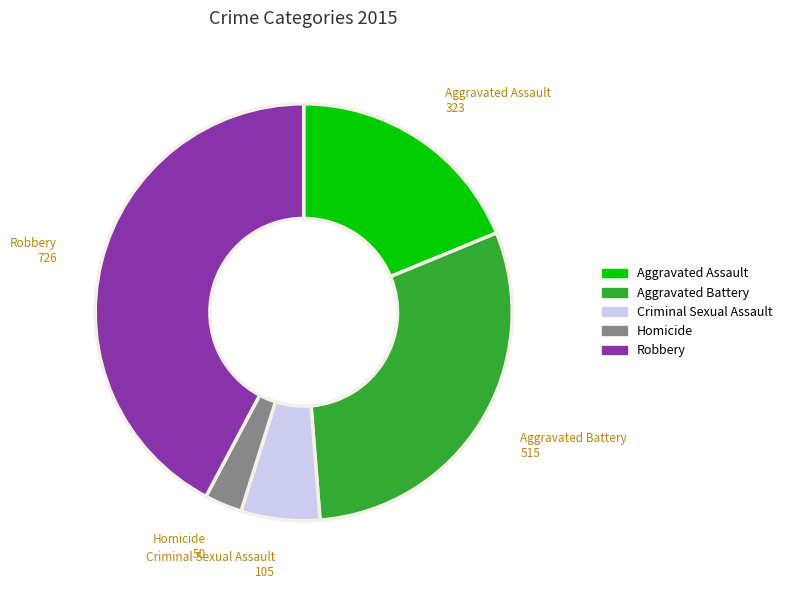

Do Robbery and Aggravated Assault together represent more than half of the pie?

Yes